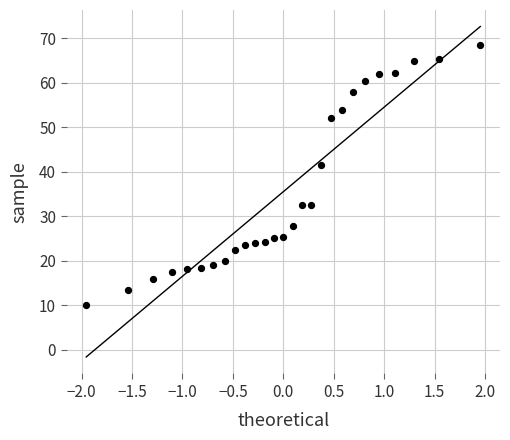

What is the range of X values (max minus min)?

3.9